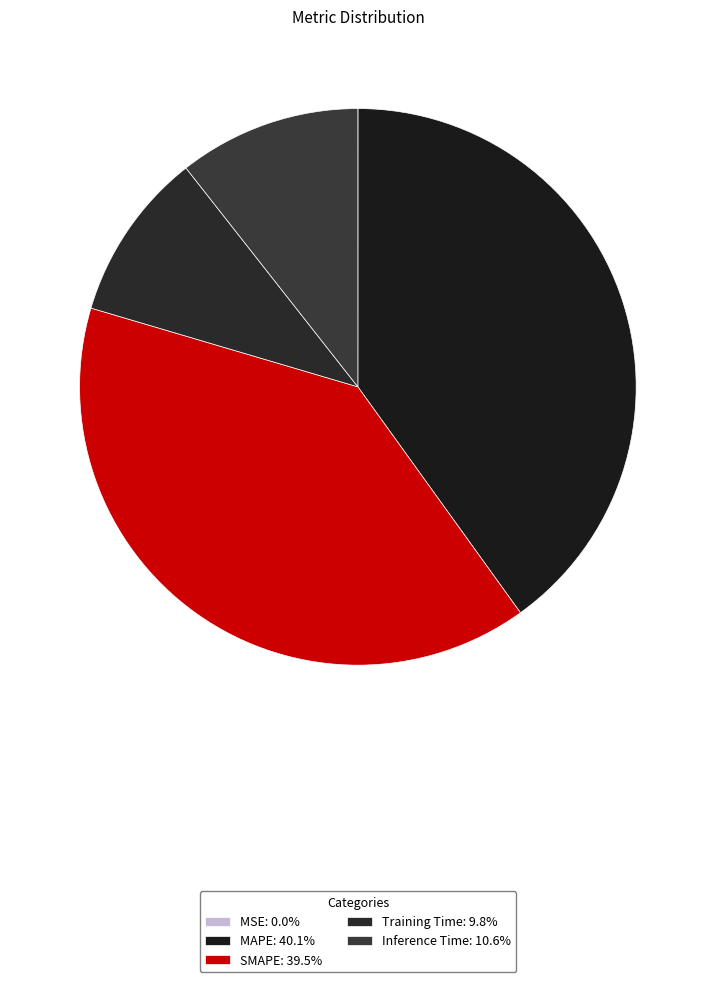

How many slices are in this pie chart?

5